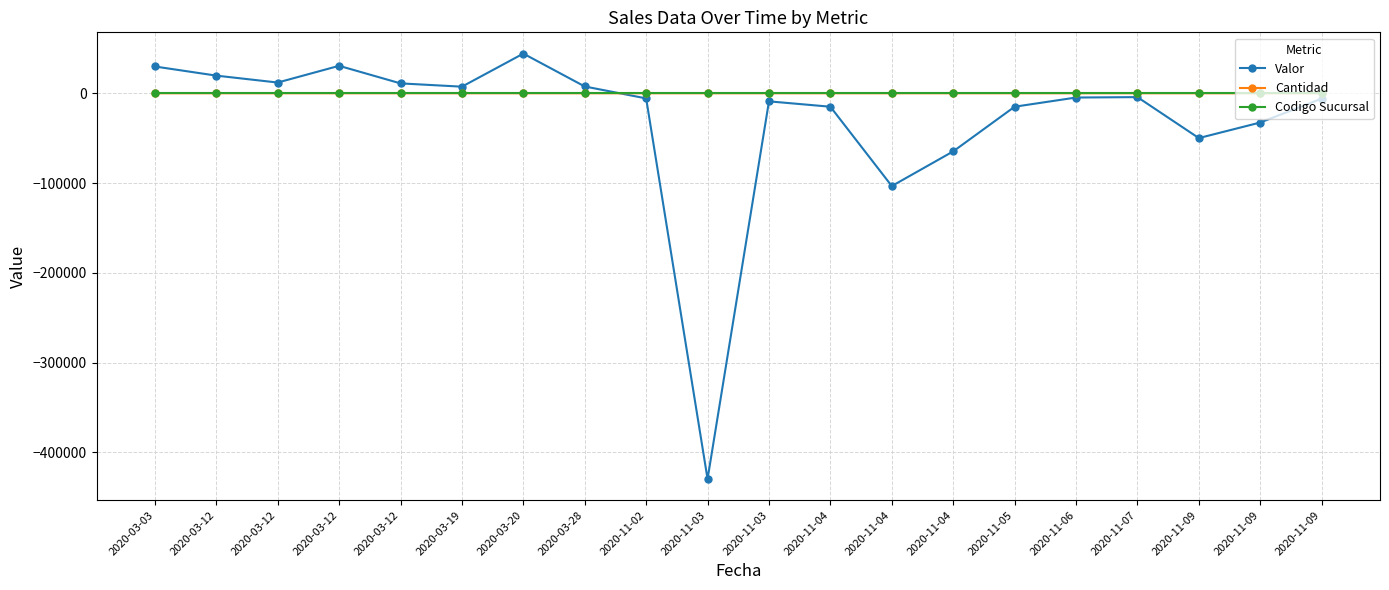

What is the greatest value displayed?

44193